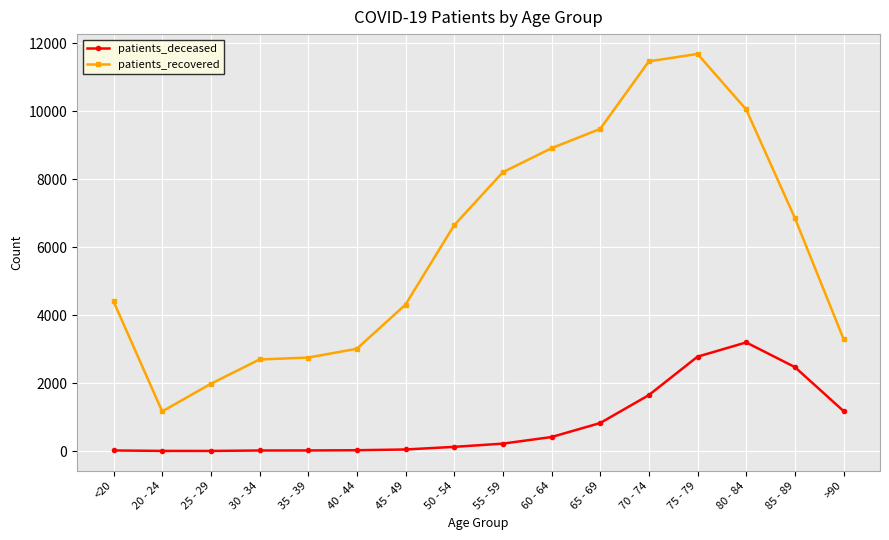

How many data points in patients_recovered are less than 6645?

8